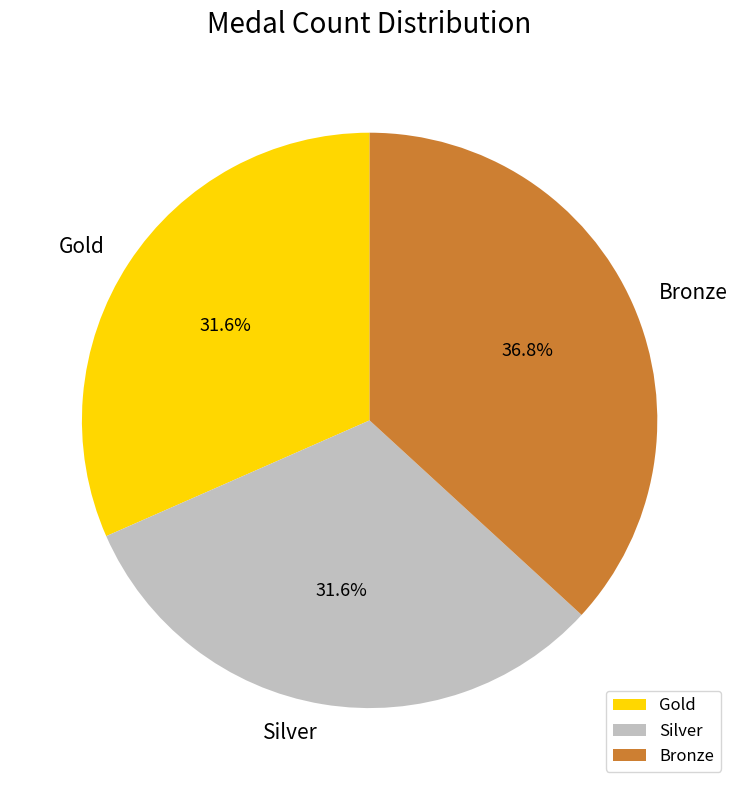

Does Gold account for over 50% of the chart?

No